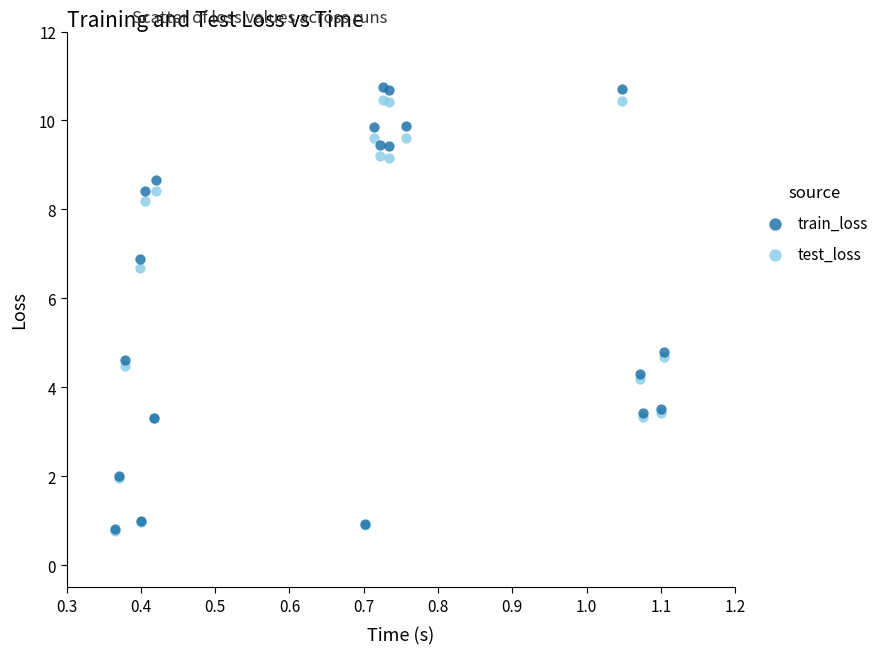

Across all series, what Y value is closest to 5?

4.8